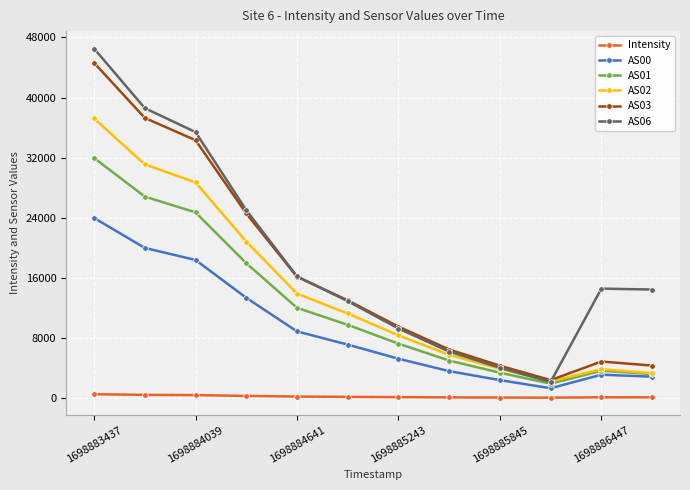

What is the minimum value shown in the chart?

23.7